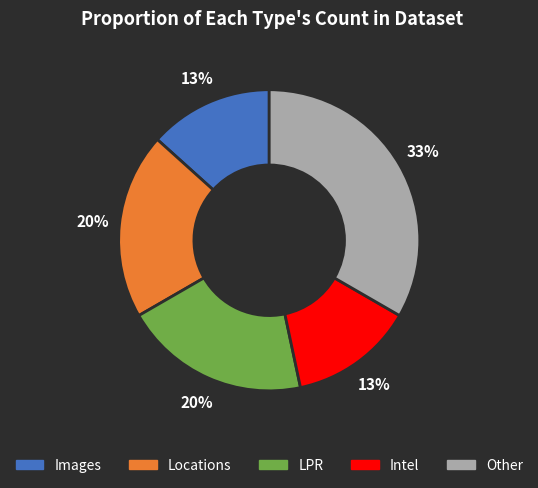

Which slice is the largest?

Other